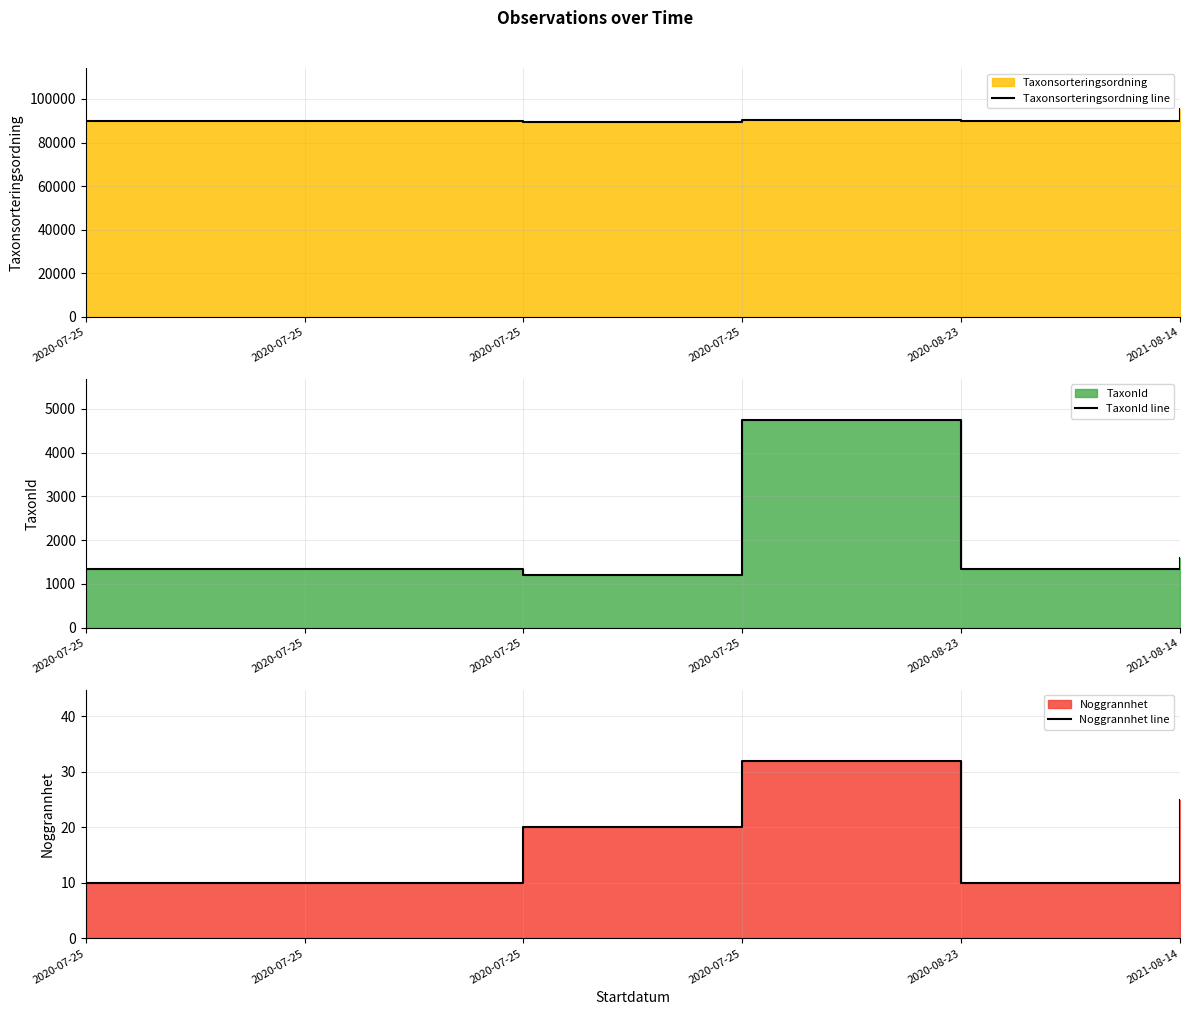

At 2020-07-25, list the series in order from smallest to largest.

Noggrannhet line, TaxonId line, Taxonsorteringsordning line